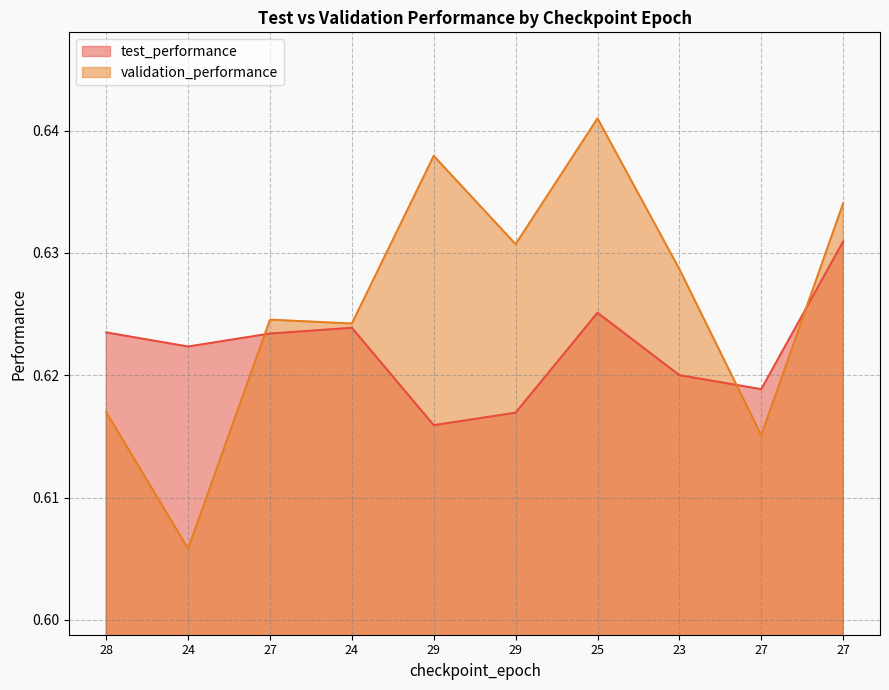

Read the test_performance value at 29.

0.6